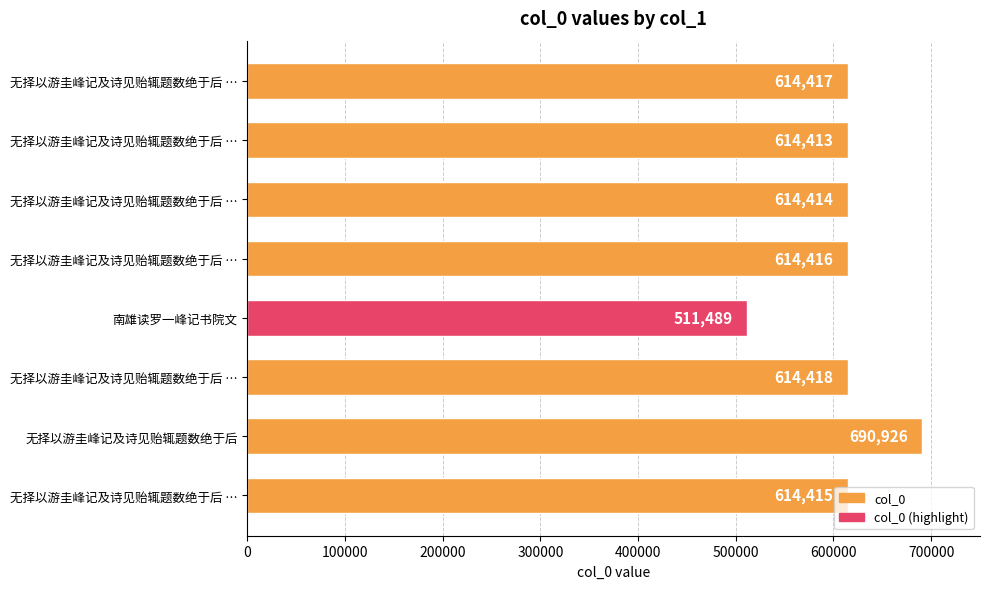

How many values are below 614416?

4